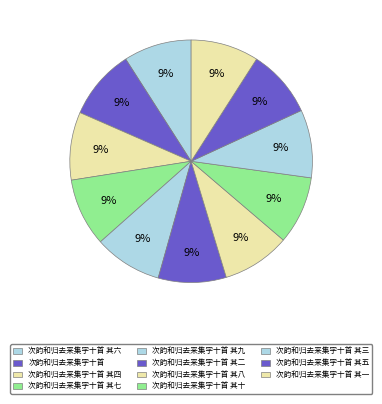

How many slices are in this pie chart?

11